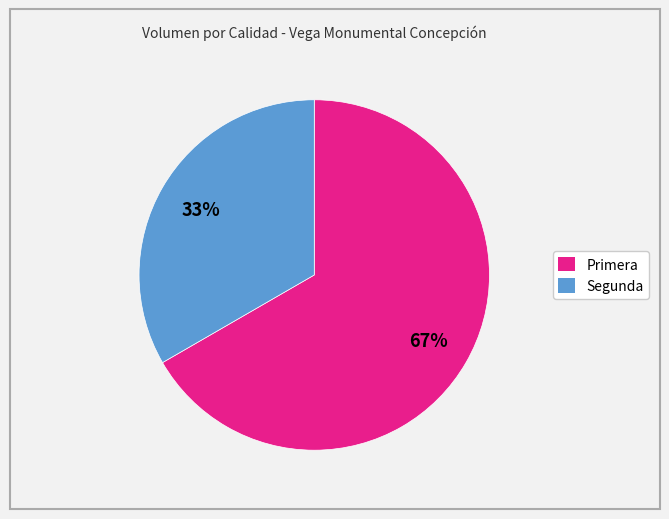

To the nearest percent, what portion does Primera represent?

67%